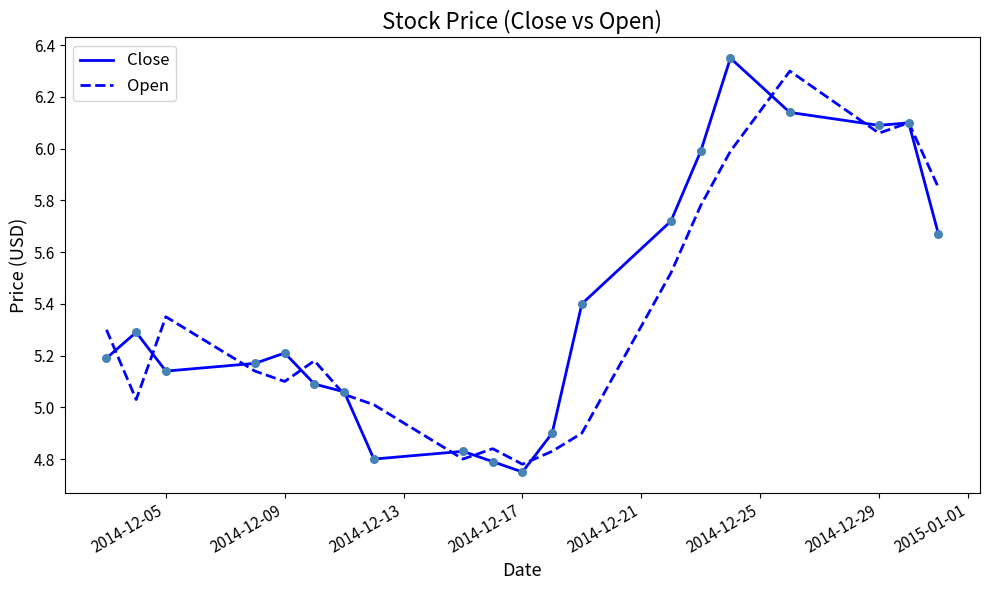

At how many categories does at least one series exceed 6?

4